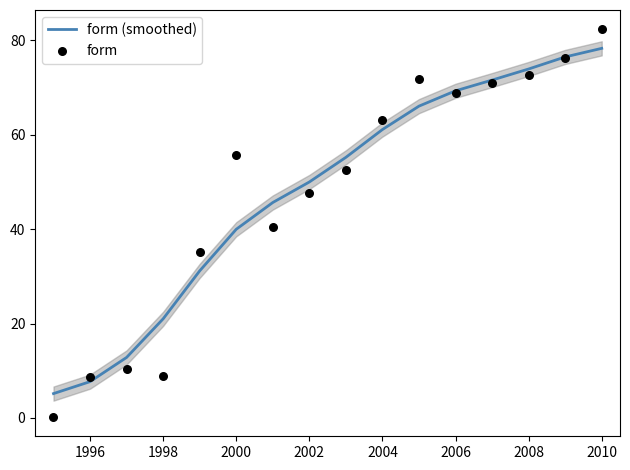

At how many categories does at least one series exceed 24?

12